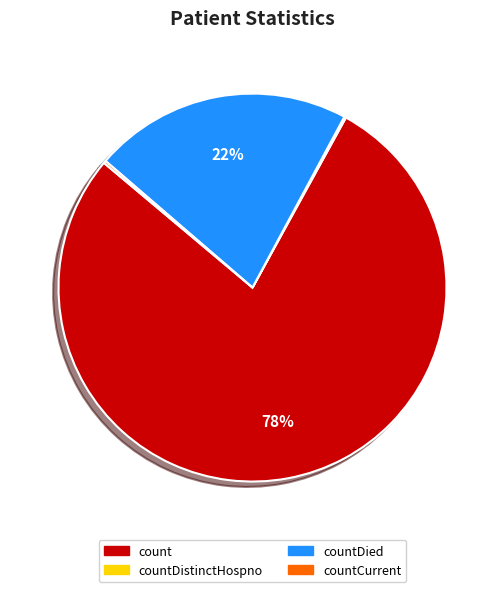

To the nearest percent, what is the average slice percentage?

25%